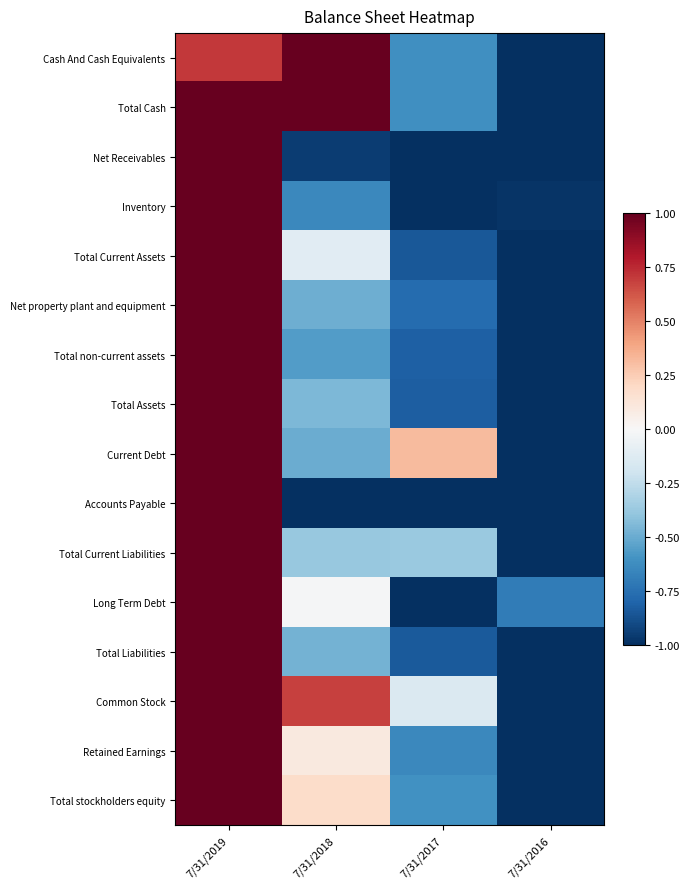

At 7/31/2017, list the series in order from largest to smallest.

Current Debt, Common Stock, Total Current Liabilities, Total stockholders equity, Cash And Cash Equivalents, Total Cash, Retained Earnings, Net property plant and equipment, Total non-current assets, Total Assets, Total Liabilities, Total Current Assets, Net Receivables, Inventory, Accounts Payable, Long Term Debt